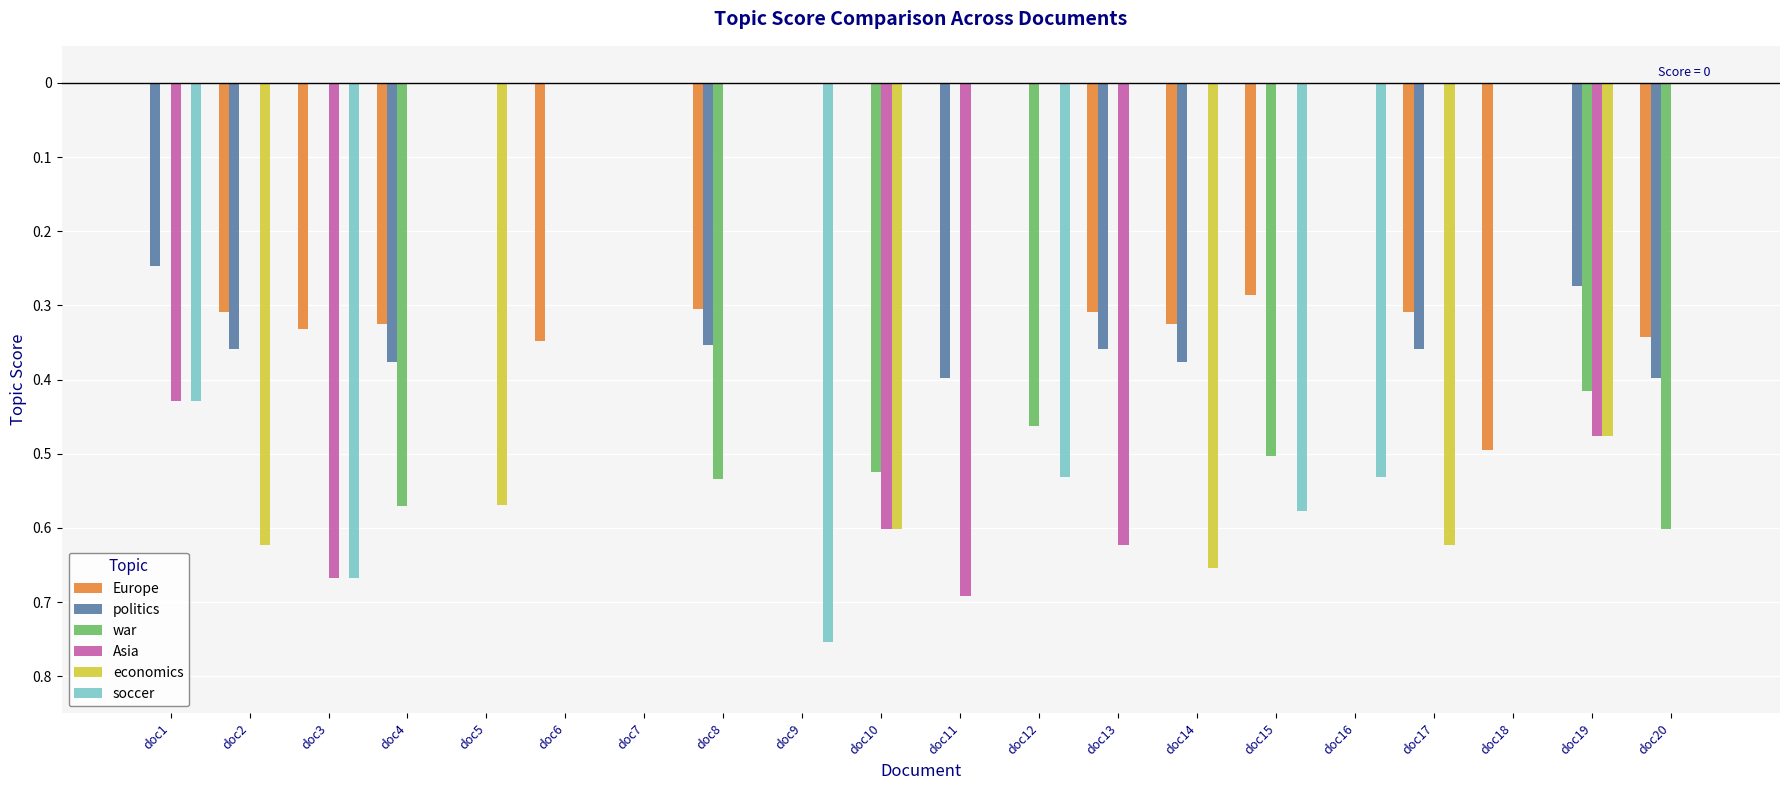

What is the difference between the maximum and minimum values in the Asia series?

0.7